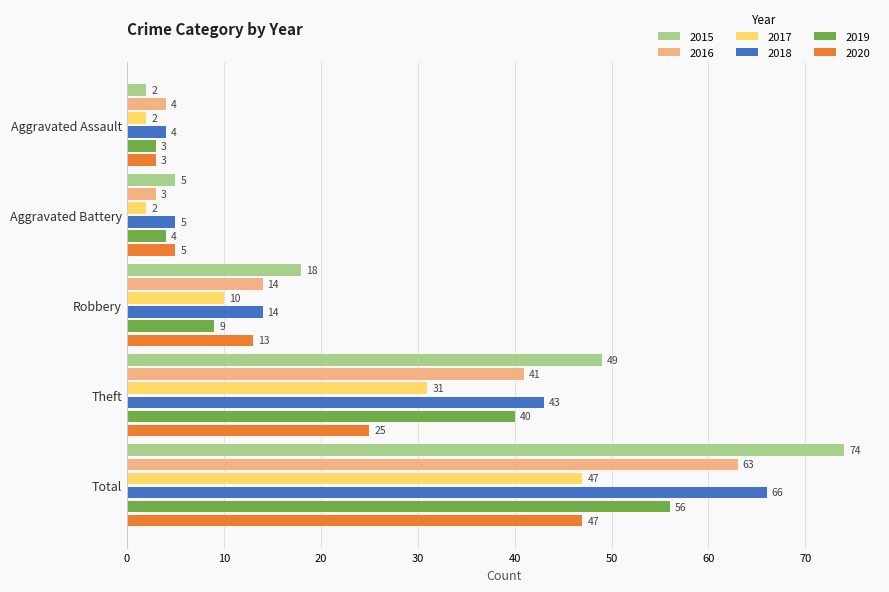

What is the spread (max minus min) of values at Total?

27